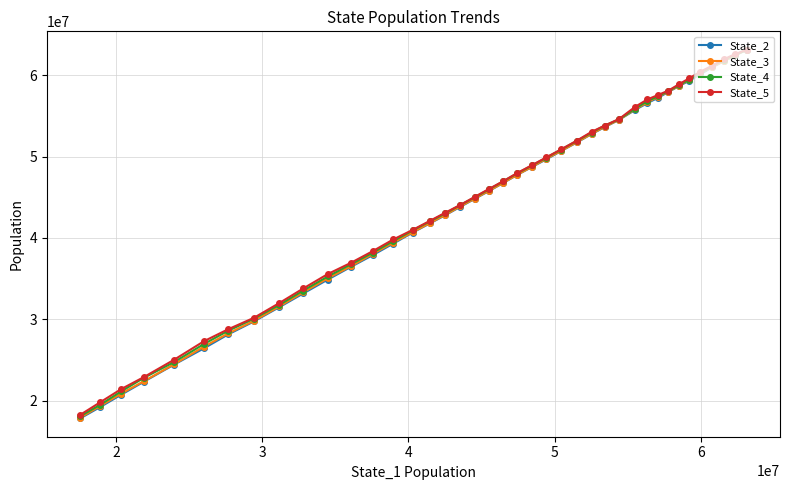

At how many categories does at least one series exceed 34806039?

30